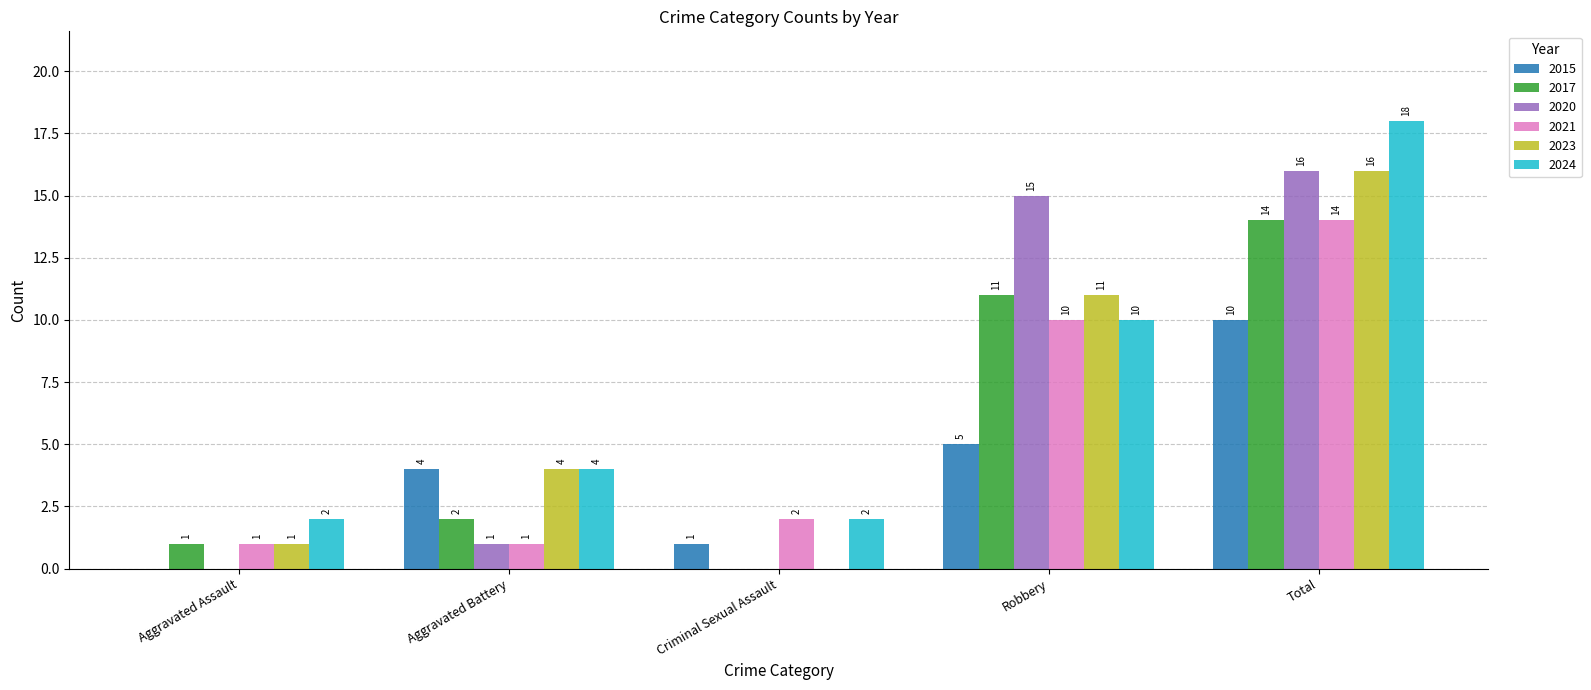

How many categories are shown in the chart?

5